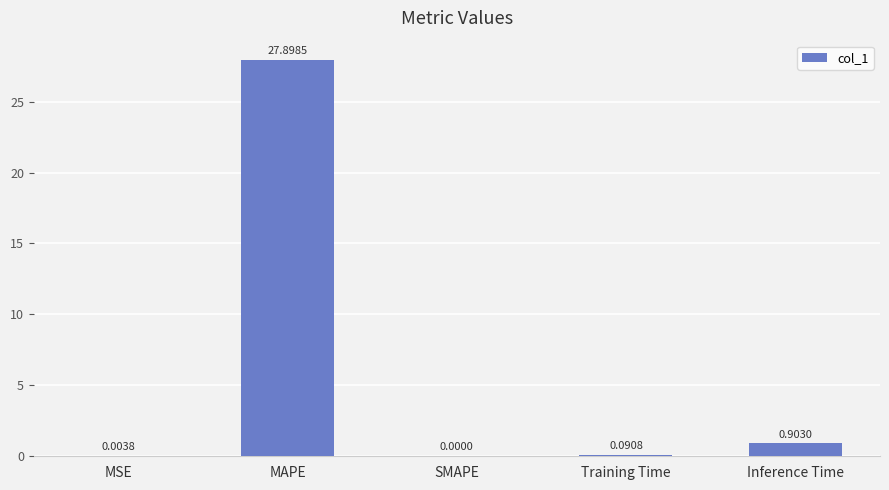

What is the sum of the values at MSE and MAPE?

27.9